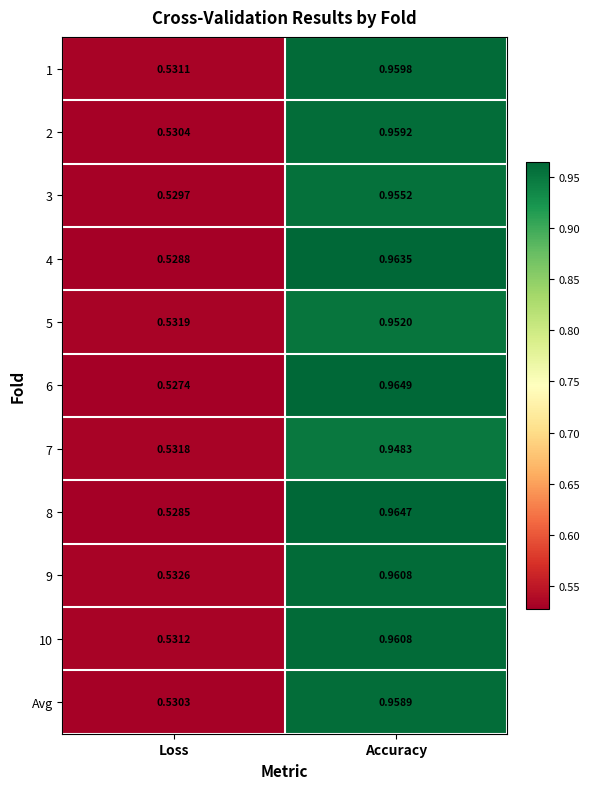

Which category has the lowest value in the 3 series?

Loss